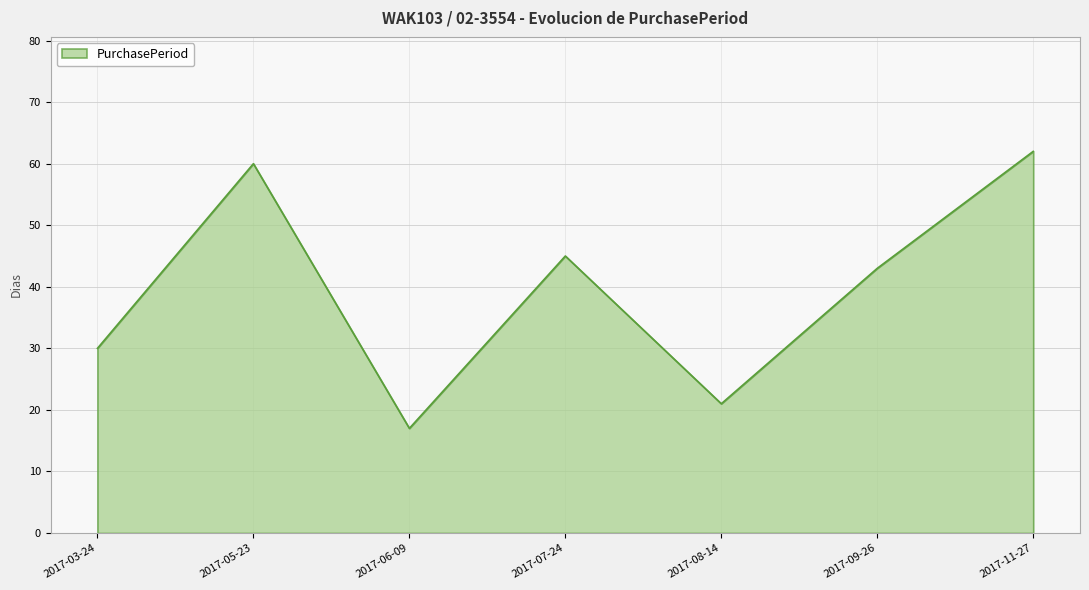

Reading left to right, extract all data points from this chart.

30	60	17	45	21	43	62